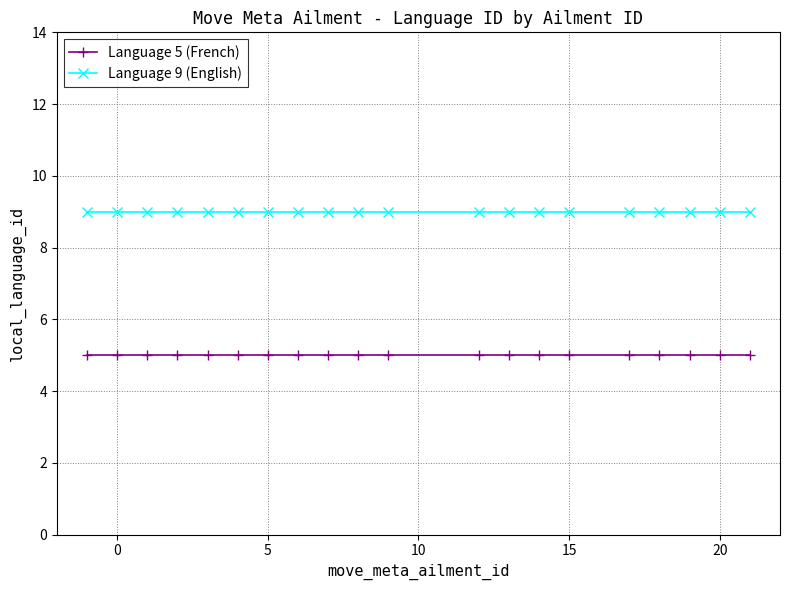

What is the average value of the Language 5 (French) series?

5